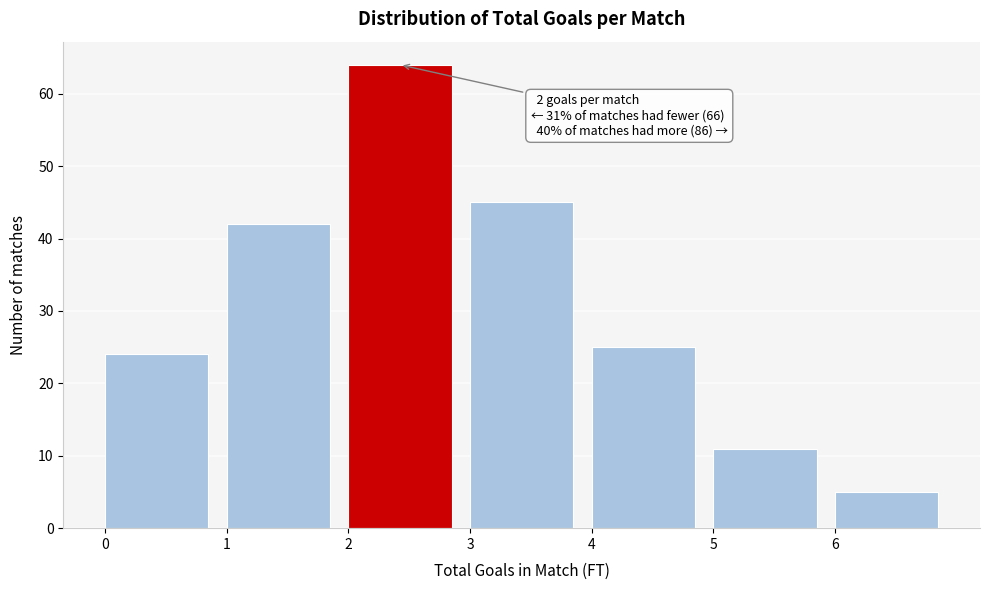

Which range on the x-axis has the tallest bar?

2 to 3